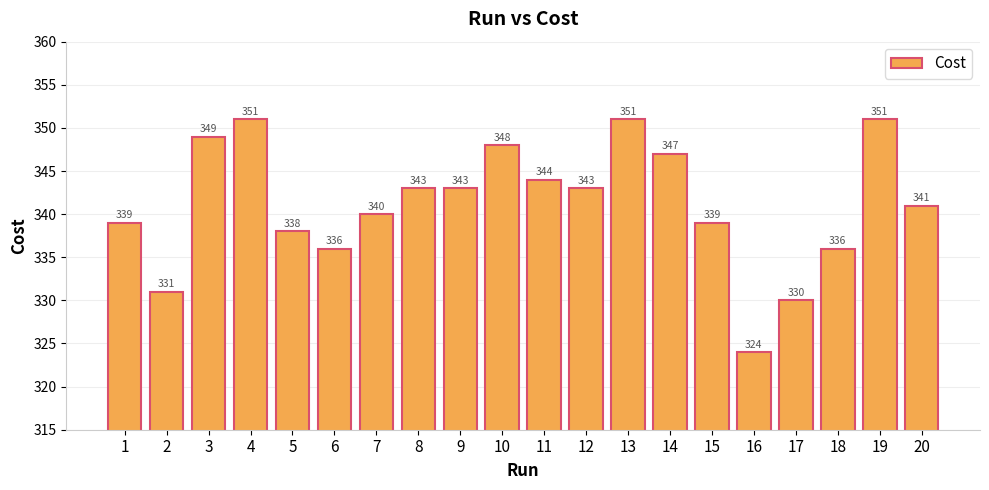

What is the approximate value at 9, to the nearest 10?

340